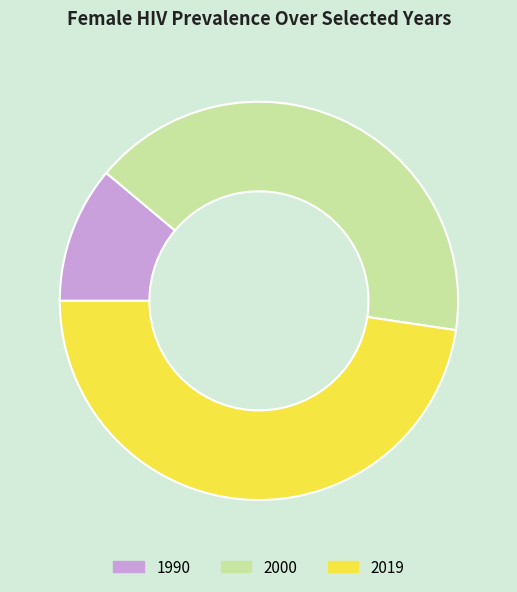

Is the sum of 2019 and 1990 greater than half?

Yes